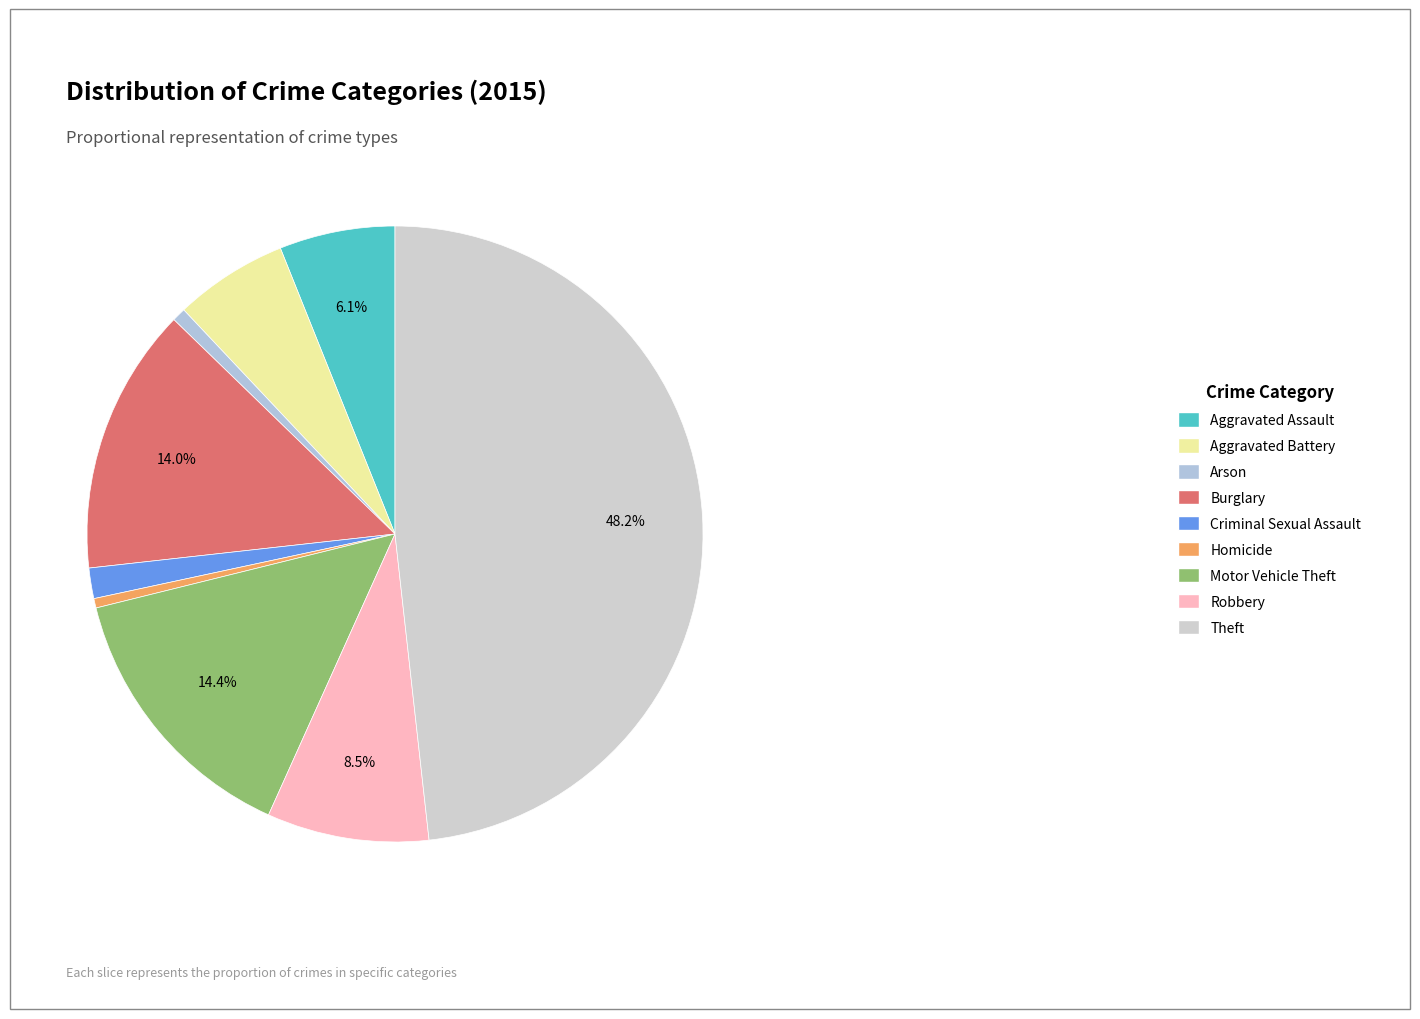

To the nearest percent, what is the difference between the Arson and Motor Vehicle Theft slice percentages?

14%